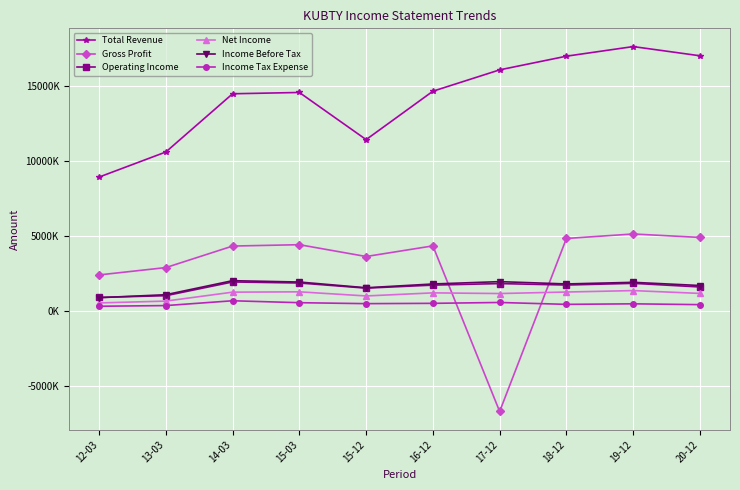

List the labels in order of Income Tax Expense value, largest first.

14-03, 17-12, 15-03, 16-12, 15-12, 19-12, 18-12, 20-12, 13-03, 12-03